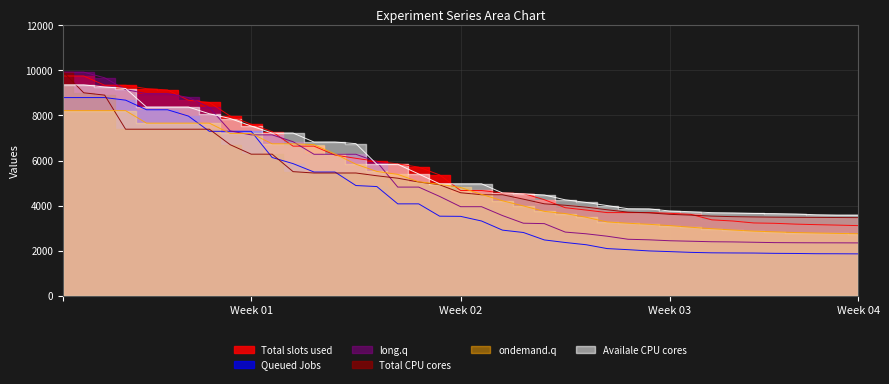

At which category is the sum across all series the highest?

1